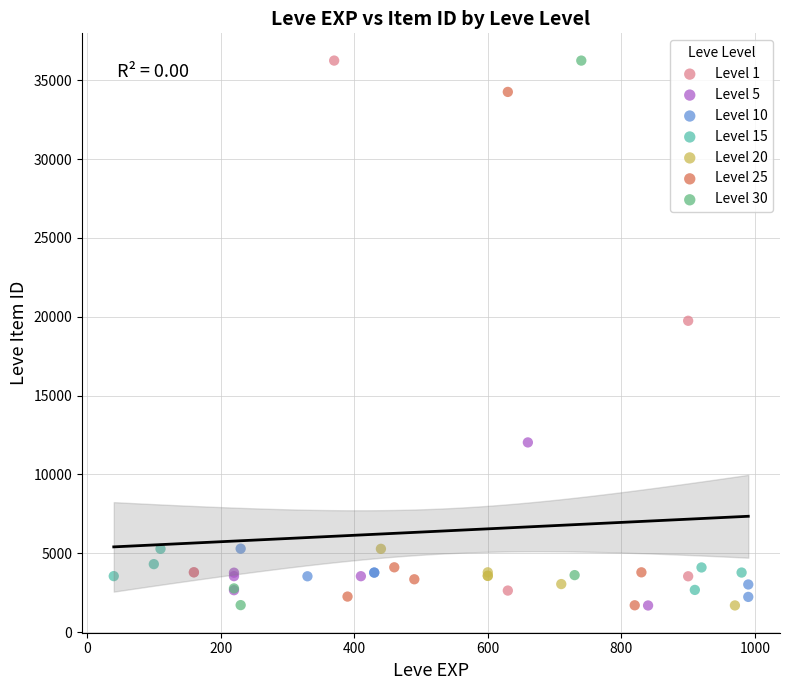

What are all the series names shown in the legend?

Level 1, Level 5, Level 10, Level 15, Level 20, Level 25, Level 30